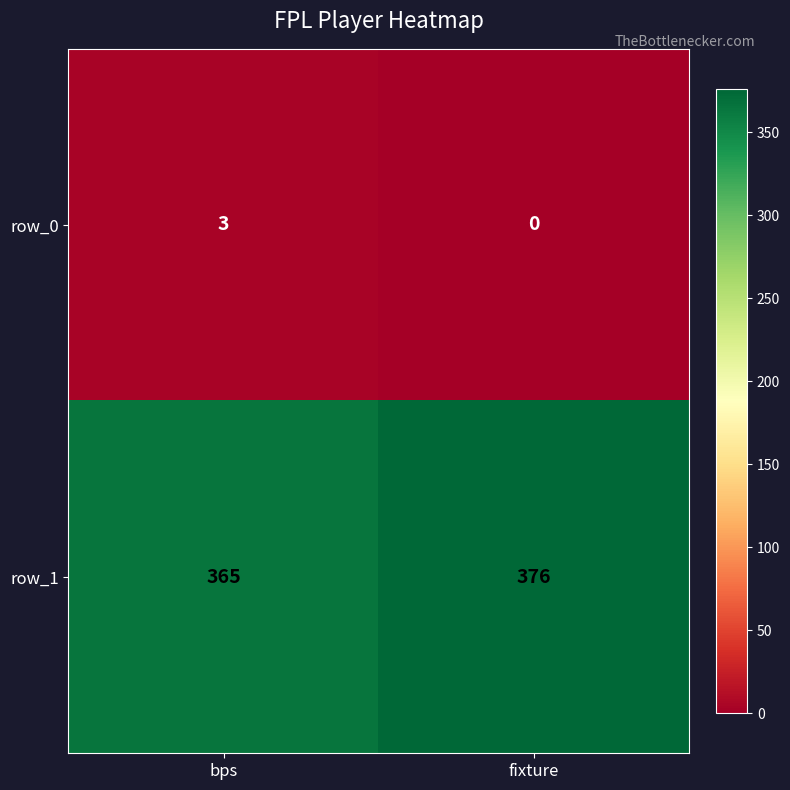

The value of row_0 at fixture is 0. True or false?

True